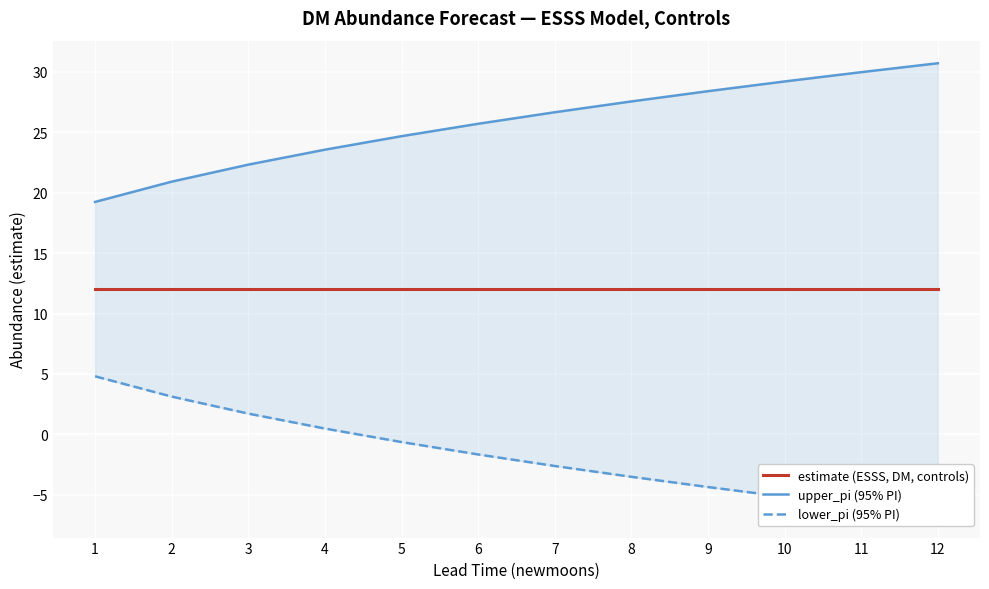

What is the total value across all series at 8?

36.1